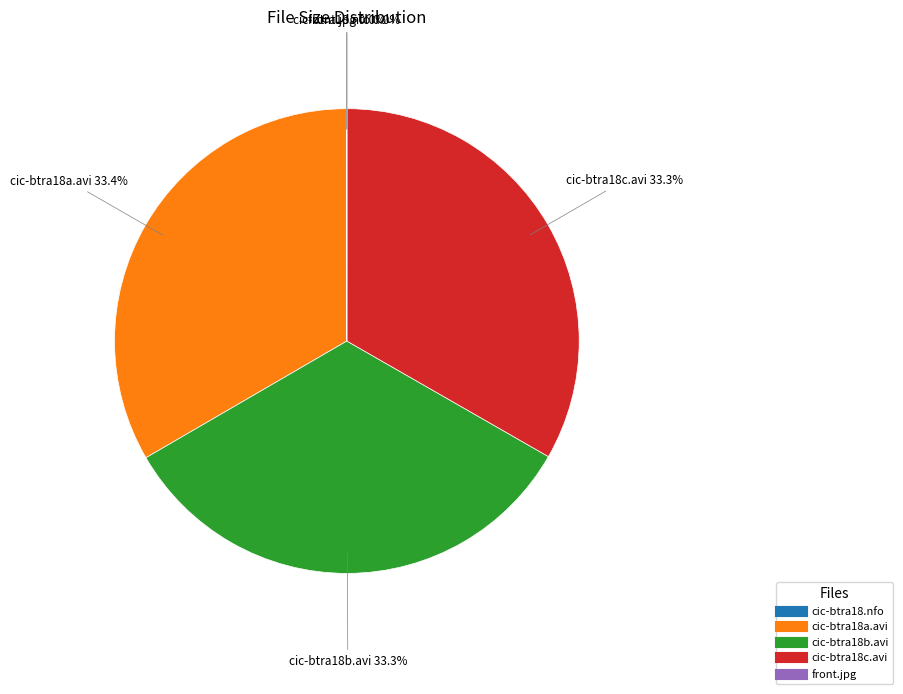

What percentage is the cic-btra18c.avi slice, to the nearest percent?

33%